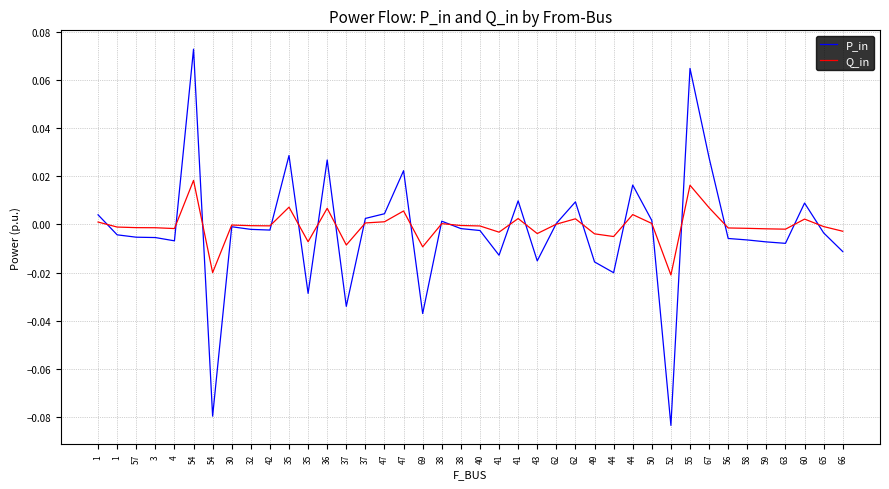

Which series has the widest spread of values?

P_in